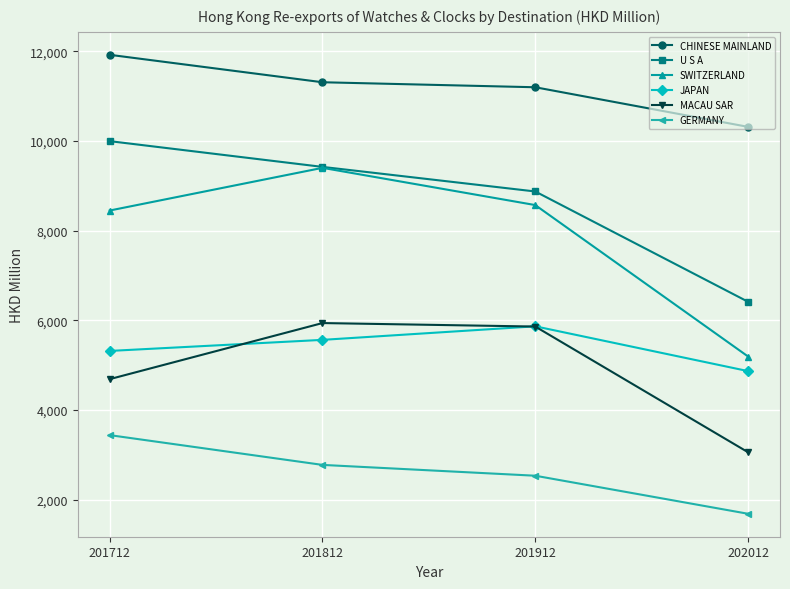

True or false: CHINESE MAINLAND and U S A intersect in this chart.

False